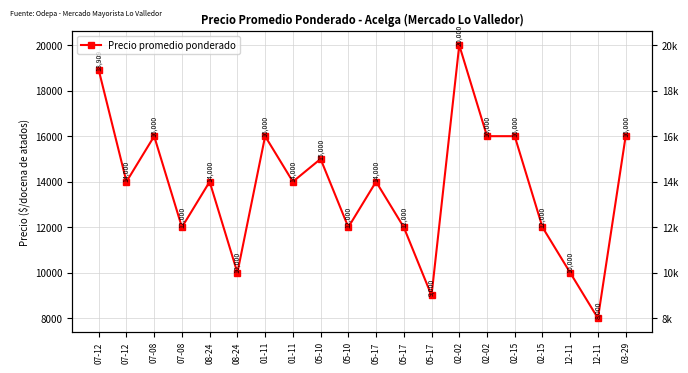

Where is the data nearest to the value 14000?

07-12